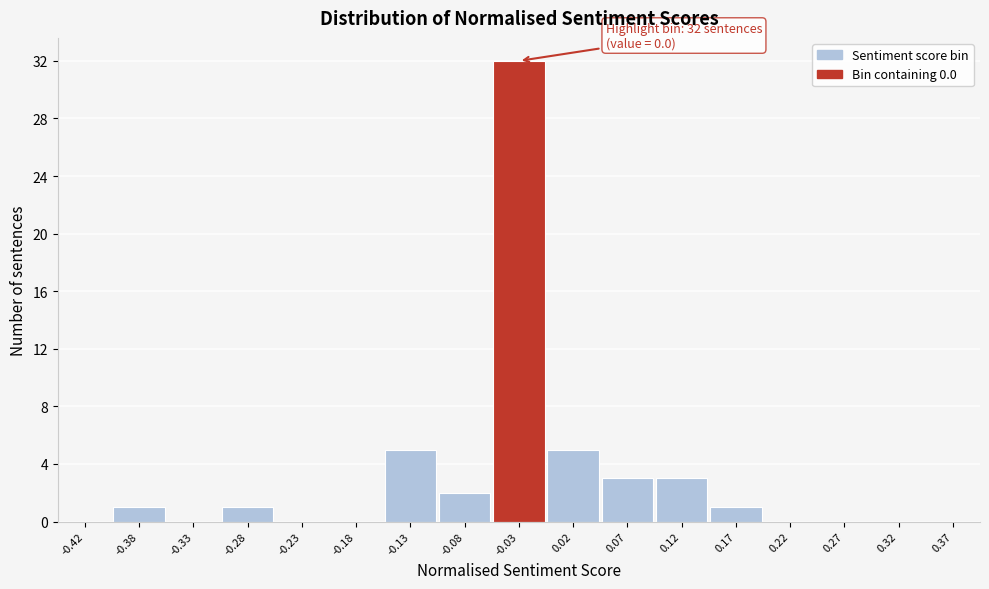

Reading left to right, extract all data points from this chart.

-0.42=0	-0.38=1	-0.33=0	-0.28=1	-0.23=0	-0.18=0	-0.13=5	-0.08=2	-0.03=32	0.02=5	0.07=3	0.12=3	0.17=1	0.22=0	0.27=0	0.32=0	0.37=0